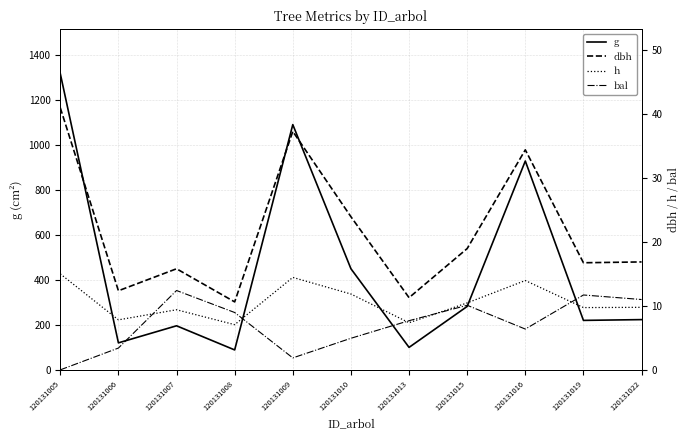

True or false: h and dbh cross at least once.

False